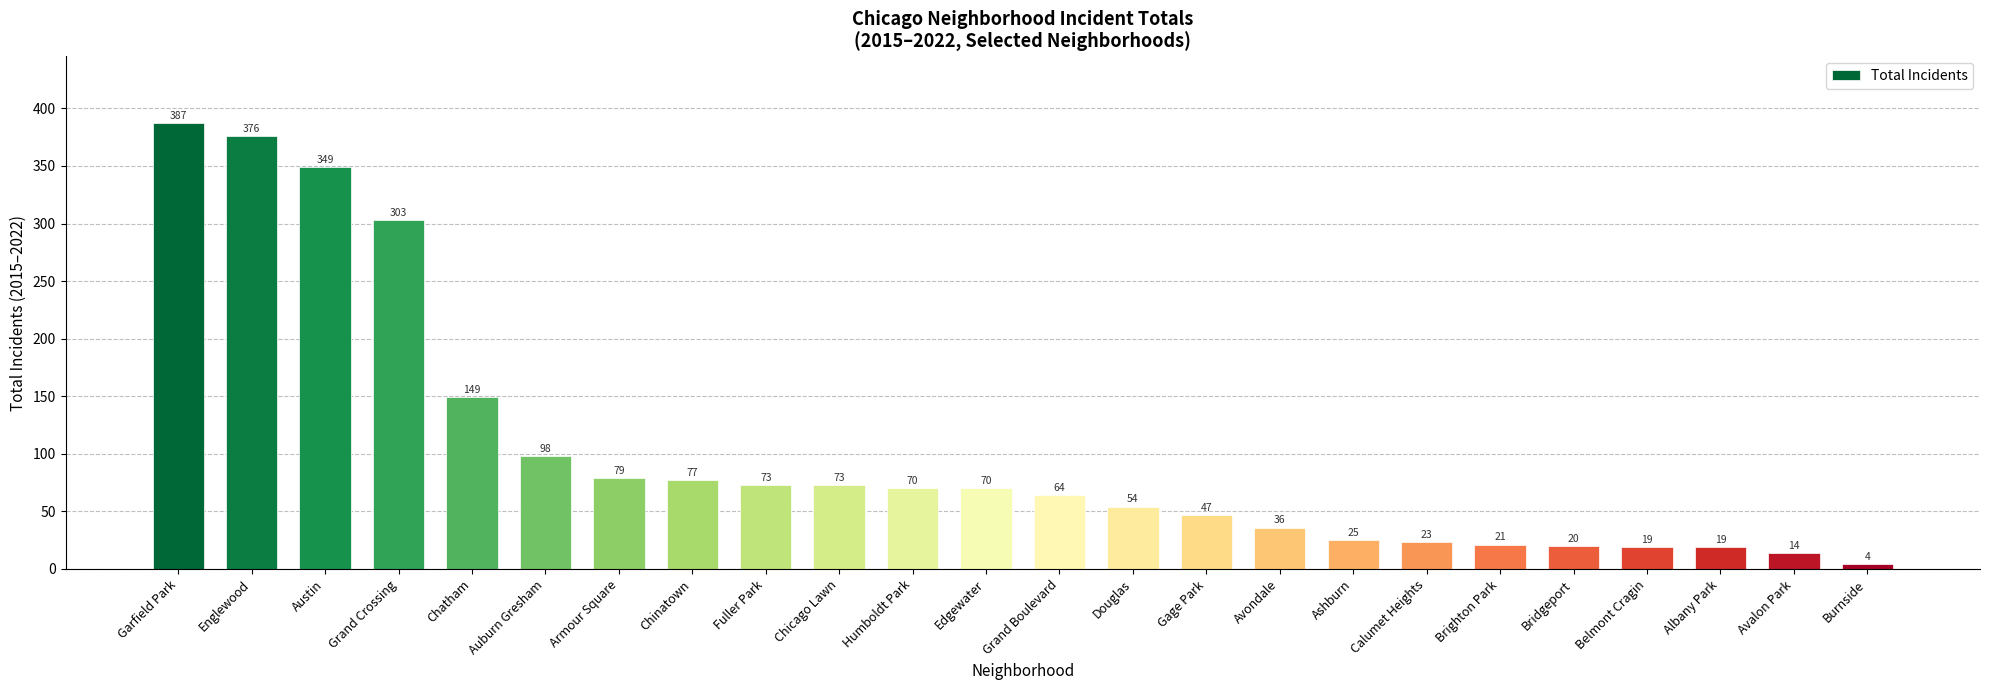

Reading left to right, what are all the values shown in this chart?

Garfield Park=387	Englewood=376	Austin=349	Grand Crossing=303	Chatham=149	Auburn Gresham=98	Armour Square=79	Chinatown=77	Fuller Park=73	Chicago Lawn=73	Humboldt Park=70	Edgewater=70	Grand Boulevard=64	Douglas=54	Gage Park=47	Avondale=36	Ashburn=25	Calumet Heights=23	Brighton Park=21	Bridgeport=20	Belmont Cragin=19	Albany Park=19	Avalon Park=14	Burnside=4